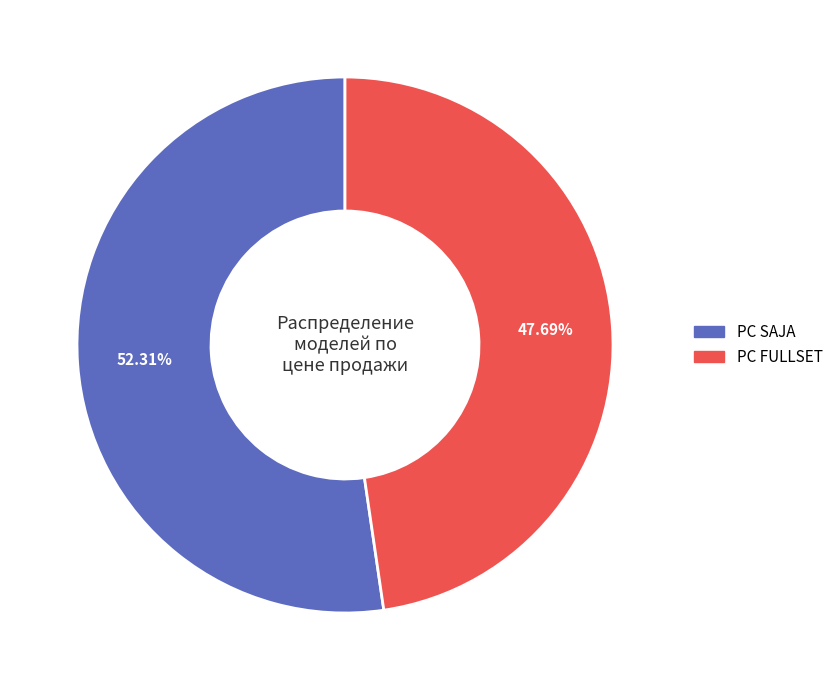

Count the number of slices in the pie.

2